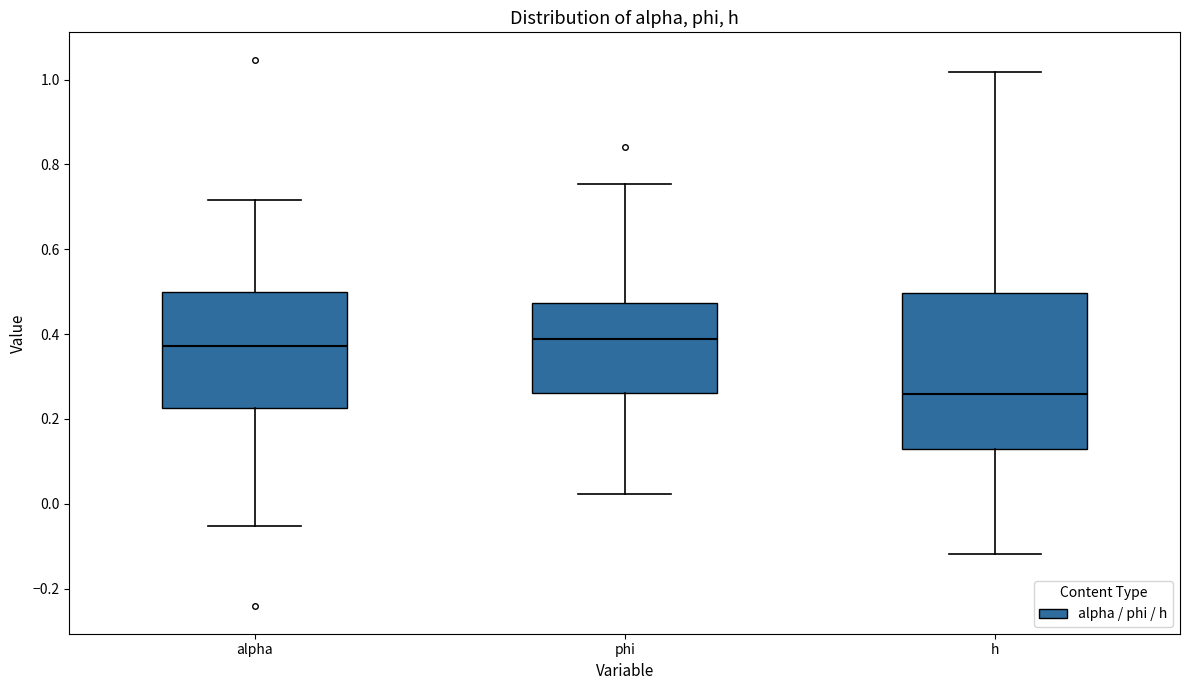

Where does the median line of the box for alpha sit on the y-axis? The values are not printed on the chart, so give them approximately, as read against the axis.

0.38